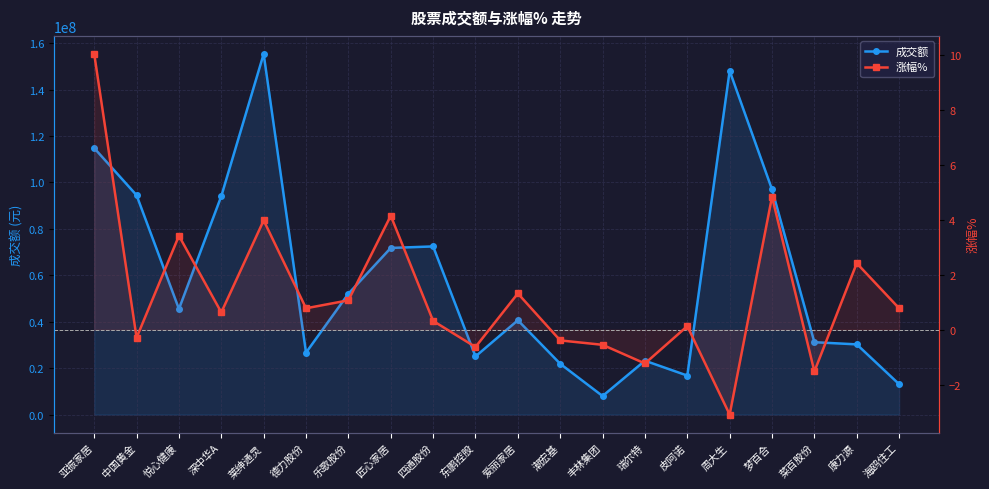

What position from the left is 德力股份?

6